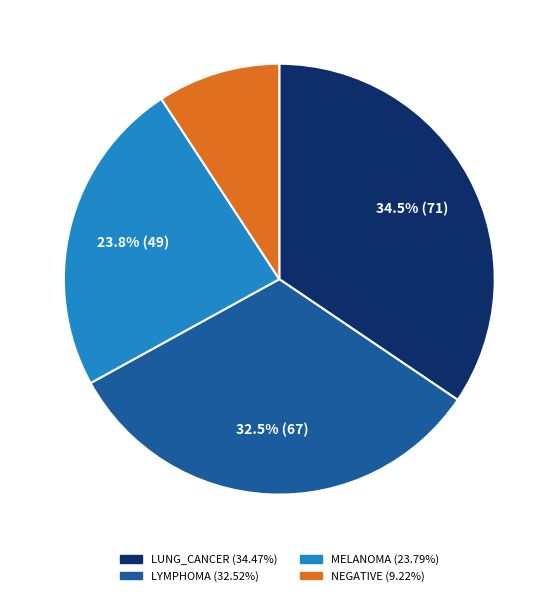

Approximately how many times larger is the value at NEGATIVE compared to LUNG_CANCER?

0.3